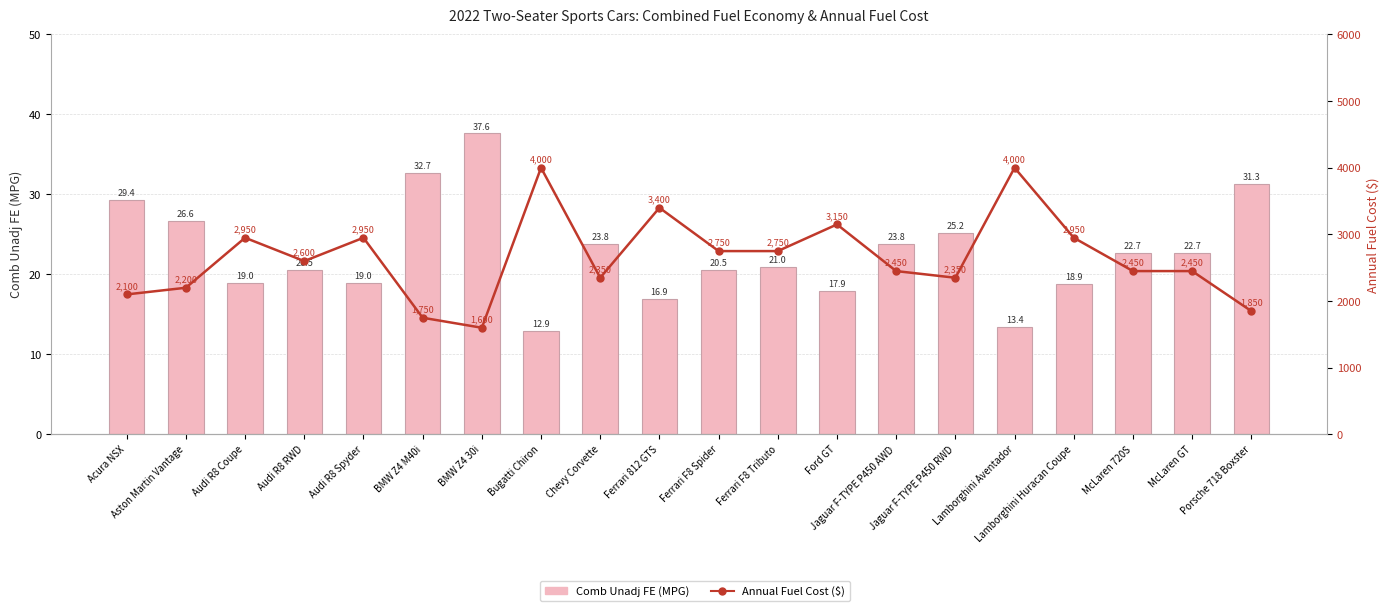

Which series has the widest spread of values?

Annual Fuel Cost ($)